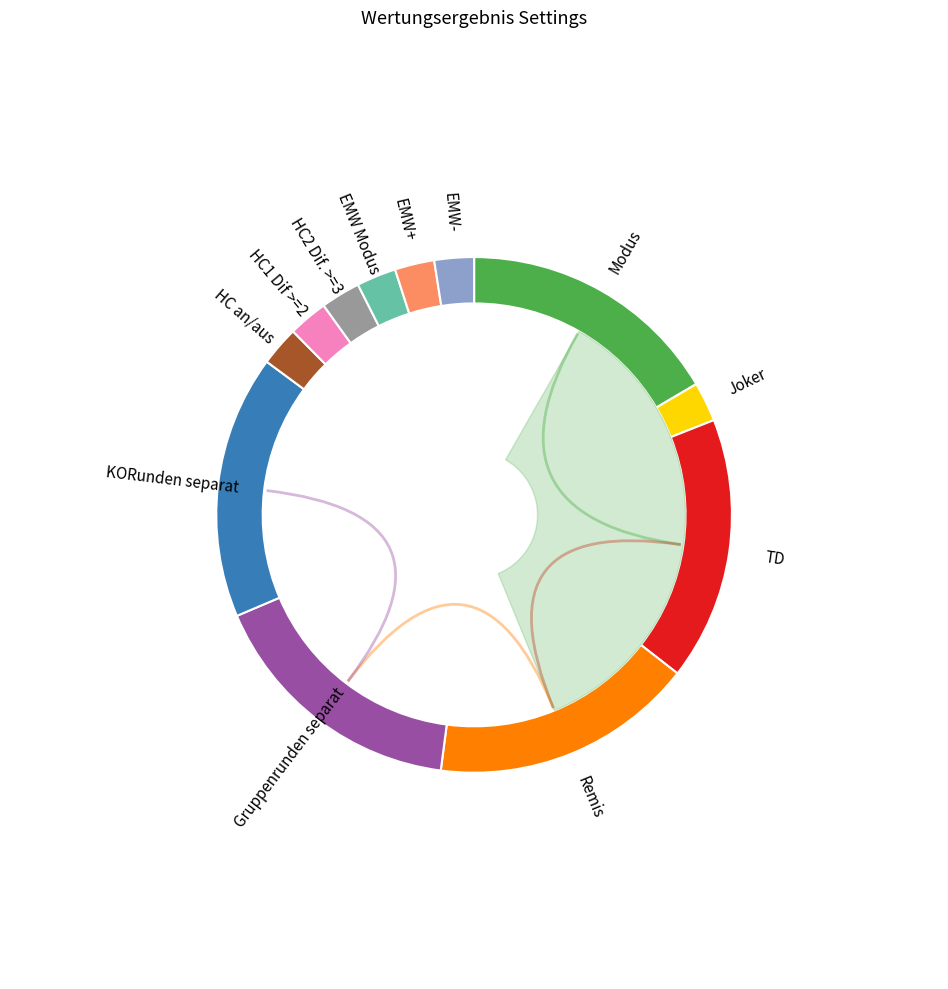

How many segments does this pie chart have?

12